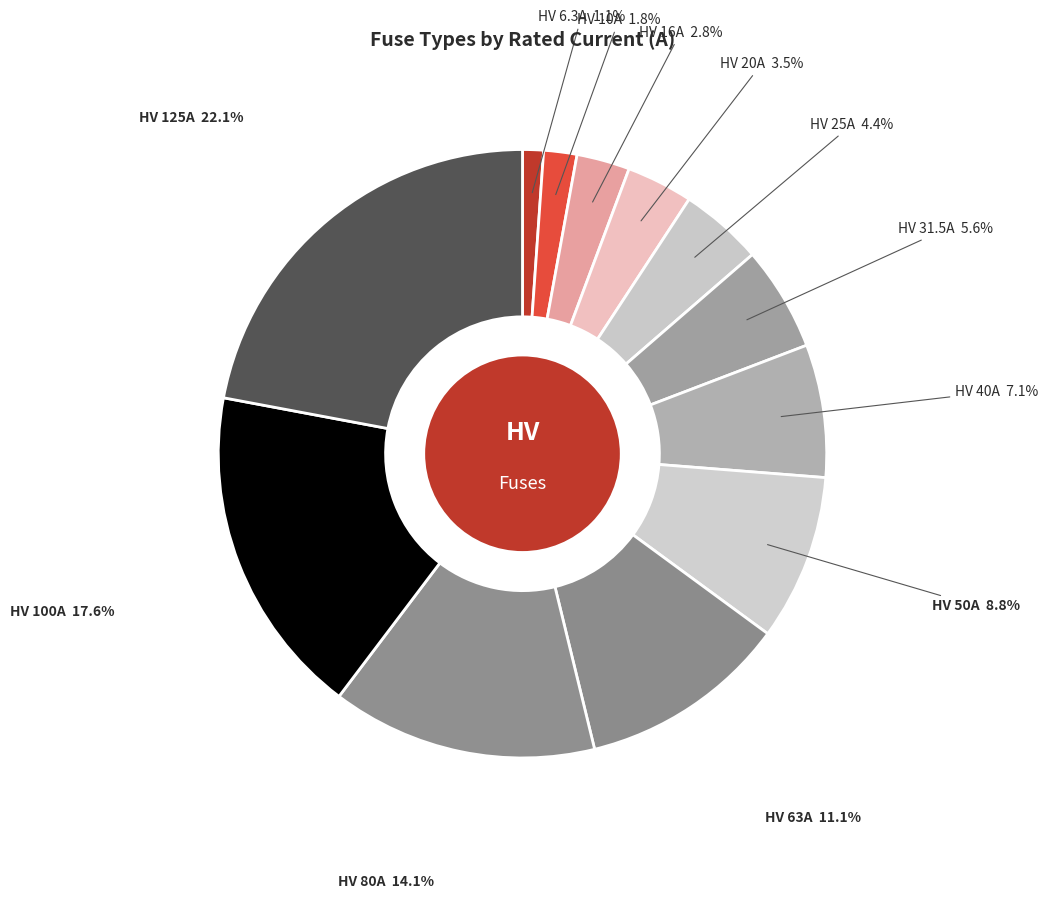

How many segments does this pie chart have?

12